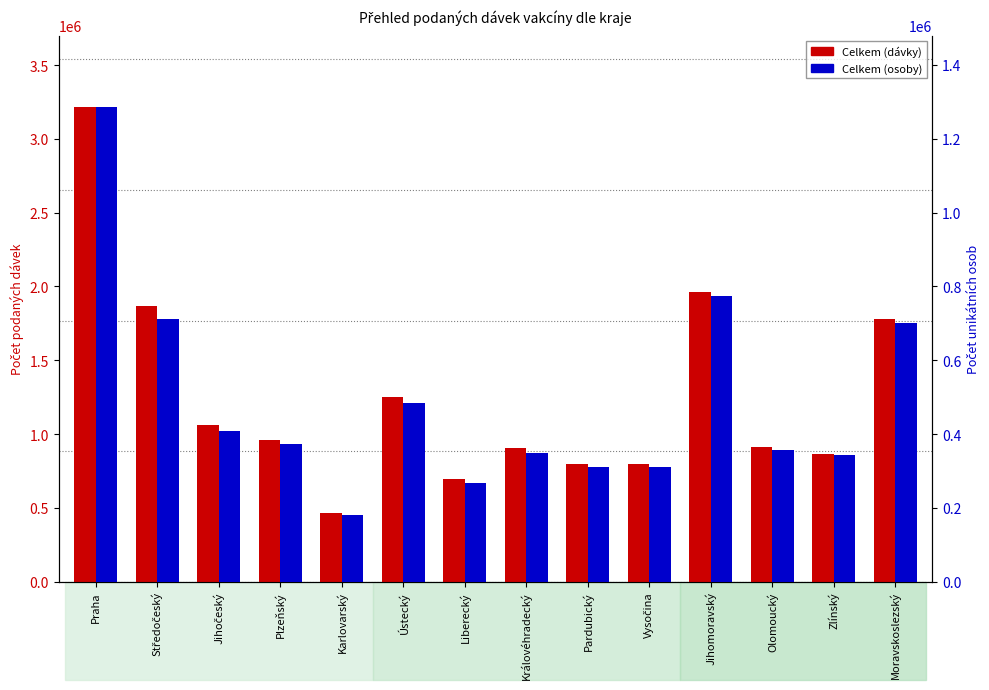

Does the chart contain any negative values?

No